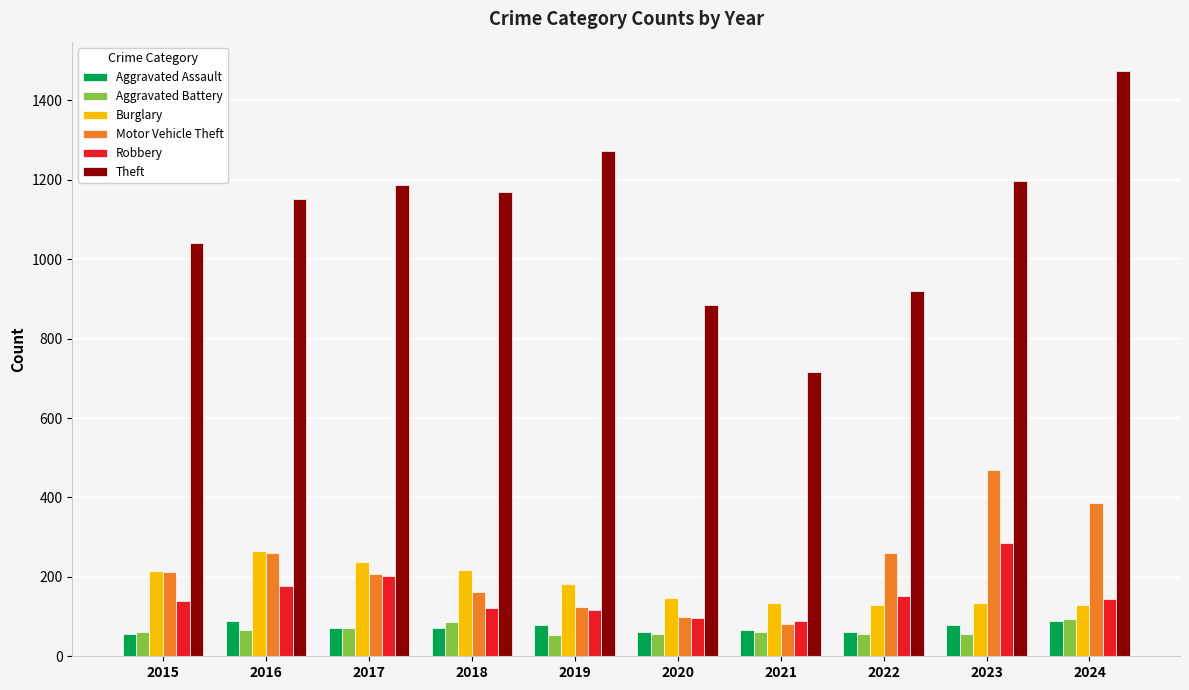

What is the highest value of the Aggravated Assault series?

88